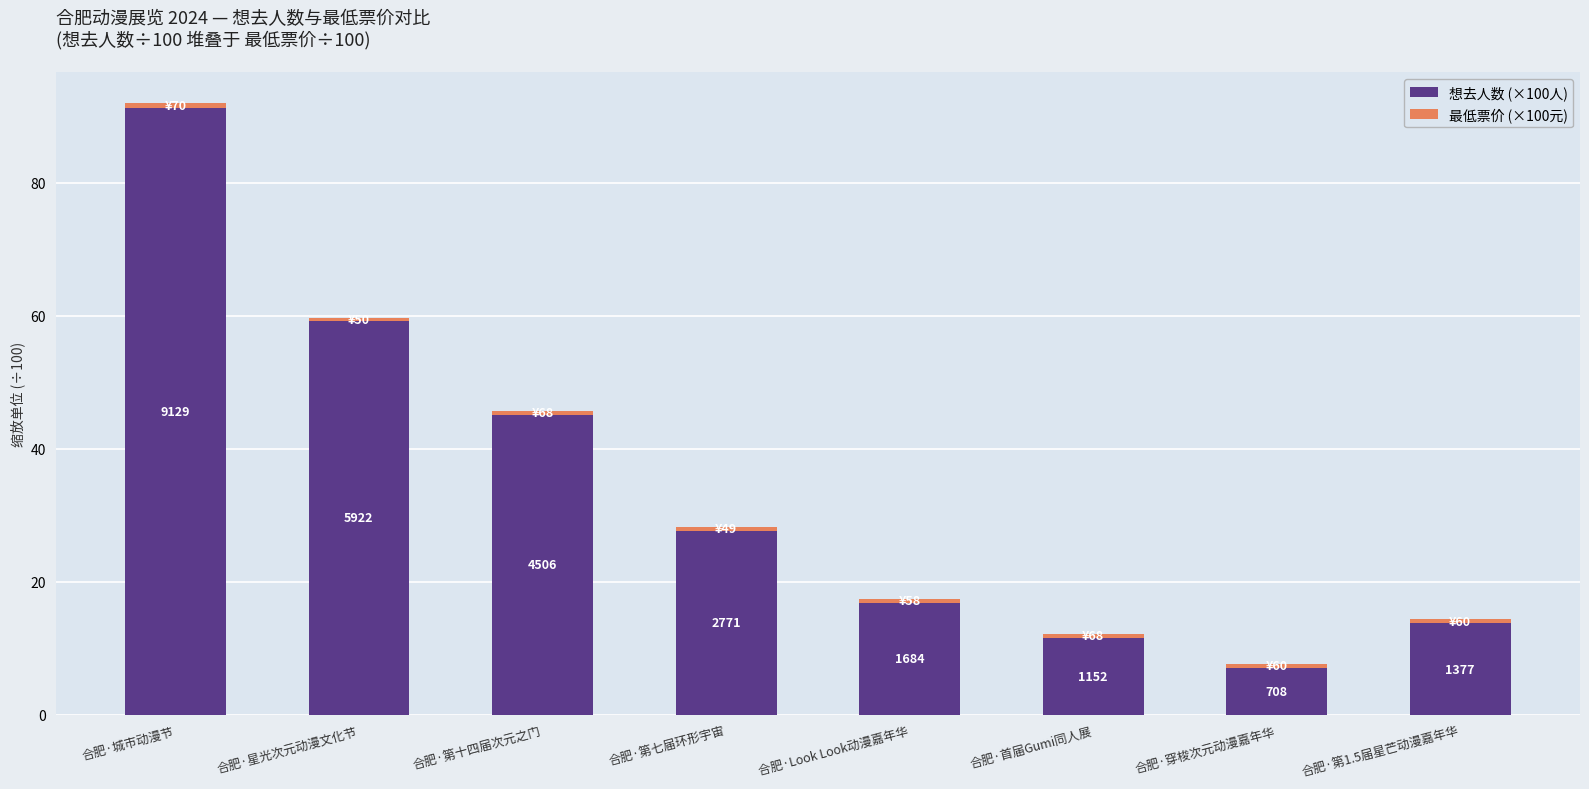

How many bars are there in total?

8